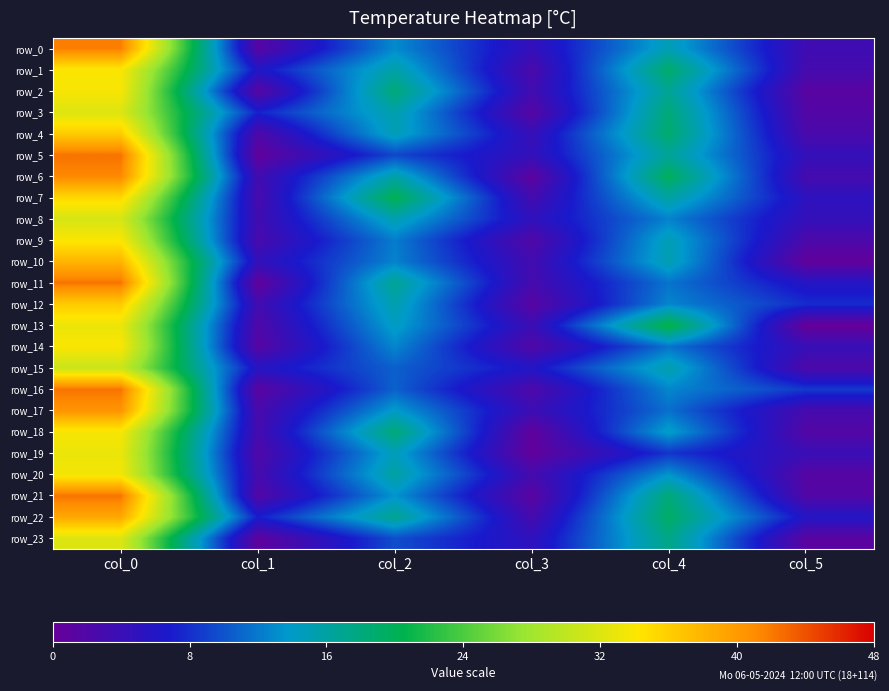

Count the number of data series in this chart.

24